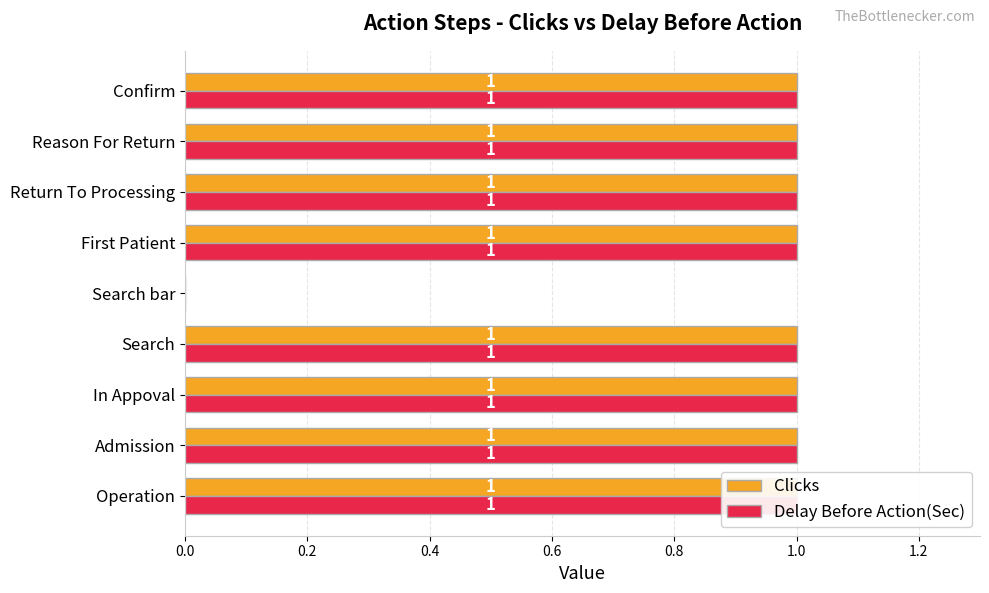

How many values in the Delay Before Action(Sec) series are below 1?

1